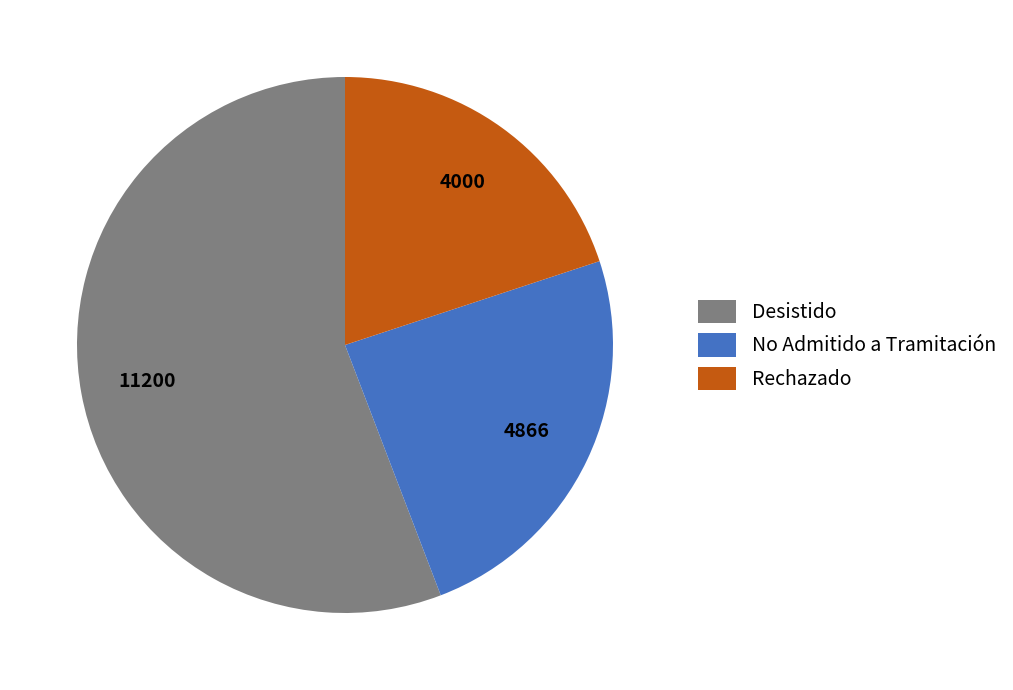

Is there any slice that represents more than half of the pie?

Yes